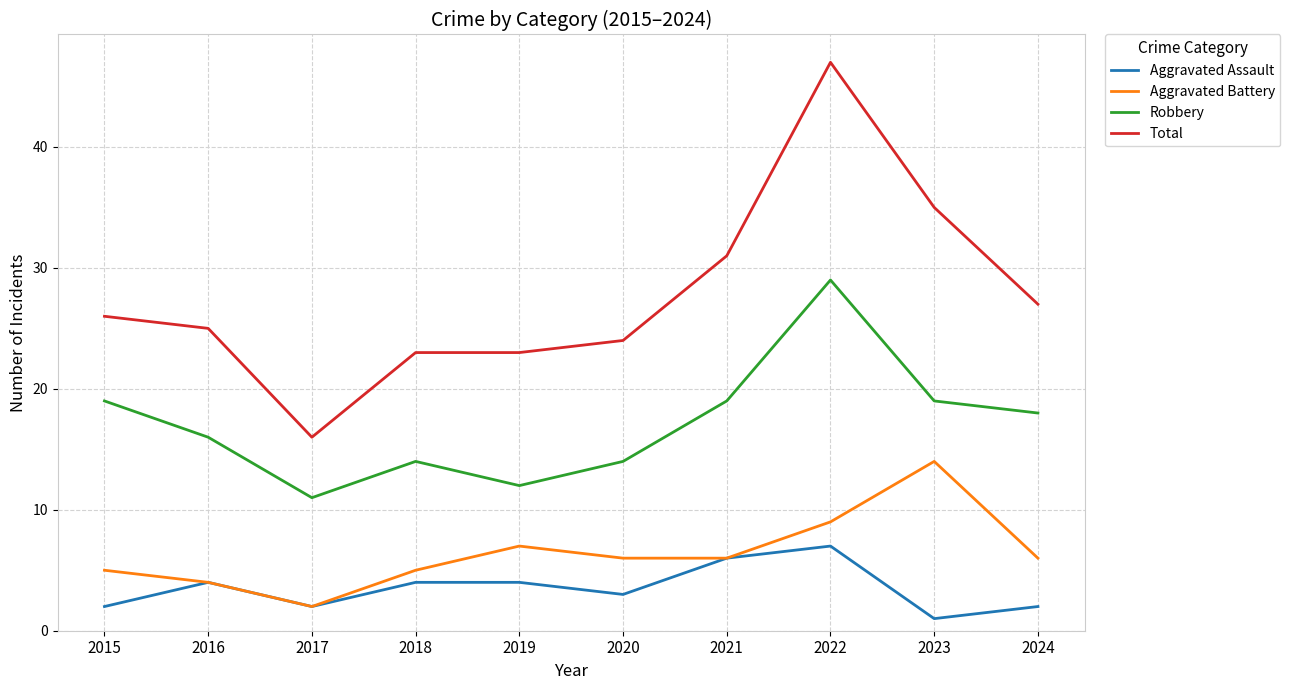

True or false: Aggravated Assault and Total cross at least once.

False